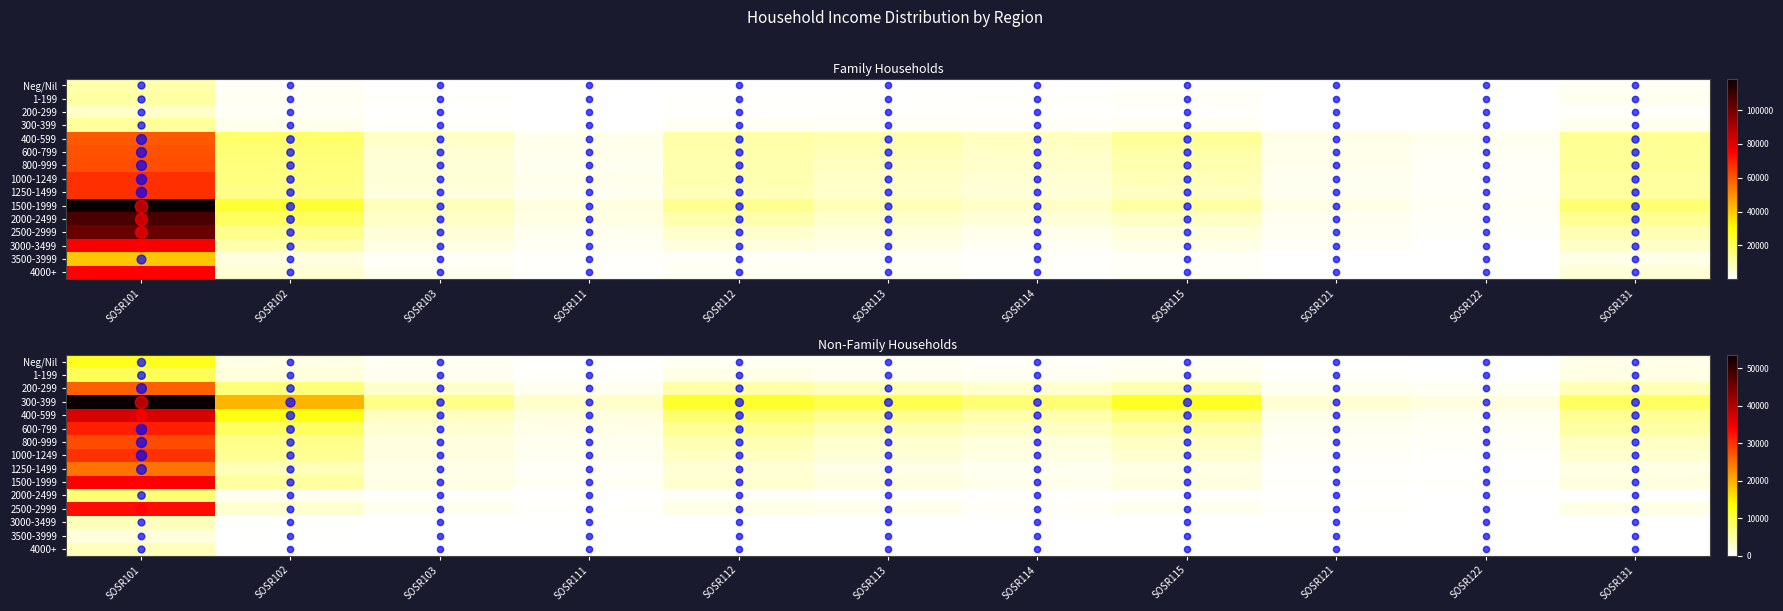

At how many categories does at least one series exceed 923?

11